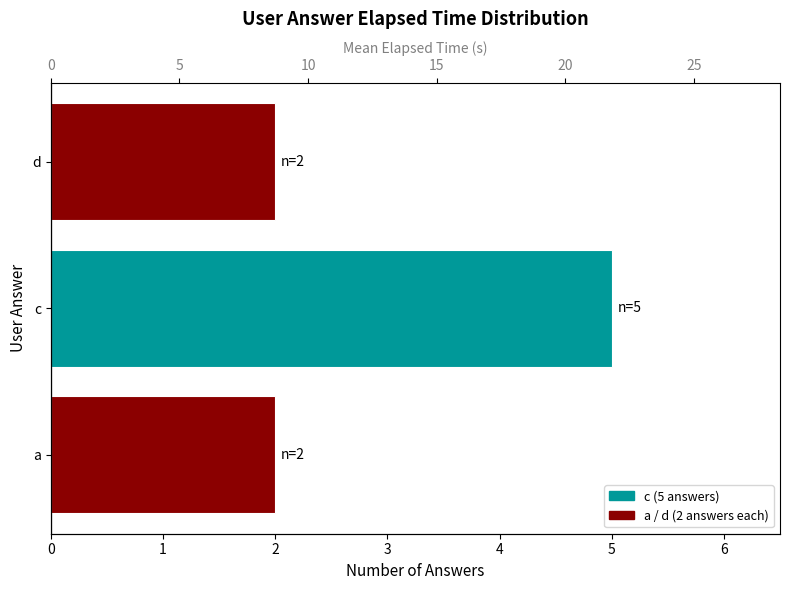

Is it true that mean_elapsed_s equals 31.4 at c?

False